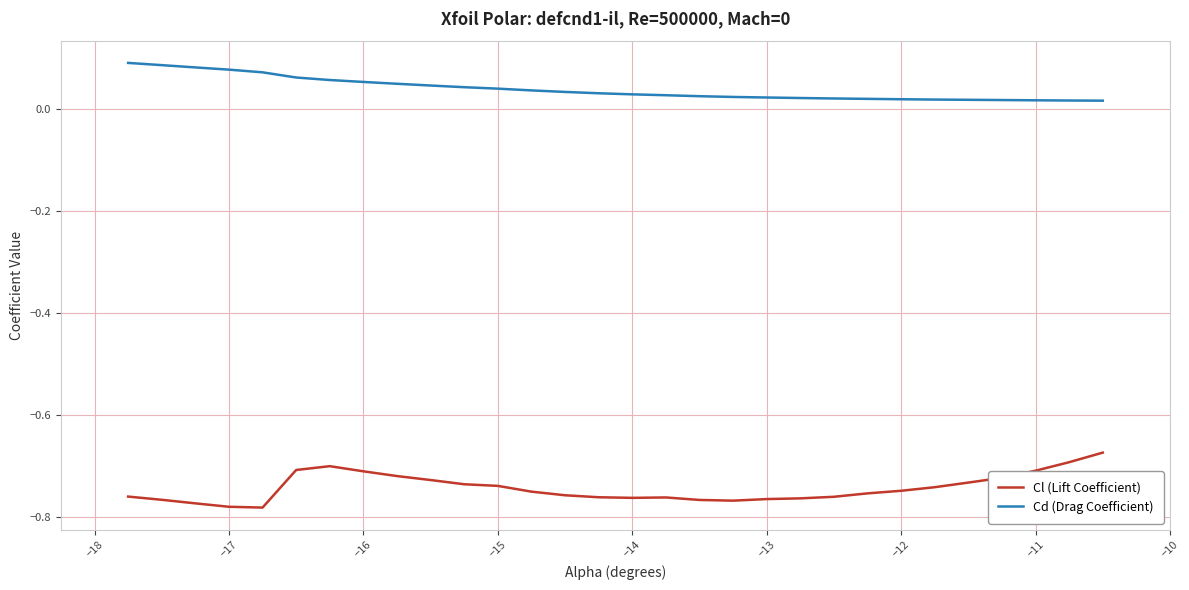

True or false: Cl (Lift Coefficient) and Cd (Drag Coefficient) intersect in this chart.

False